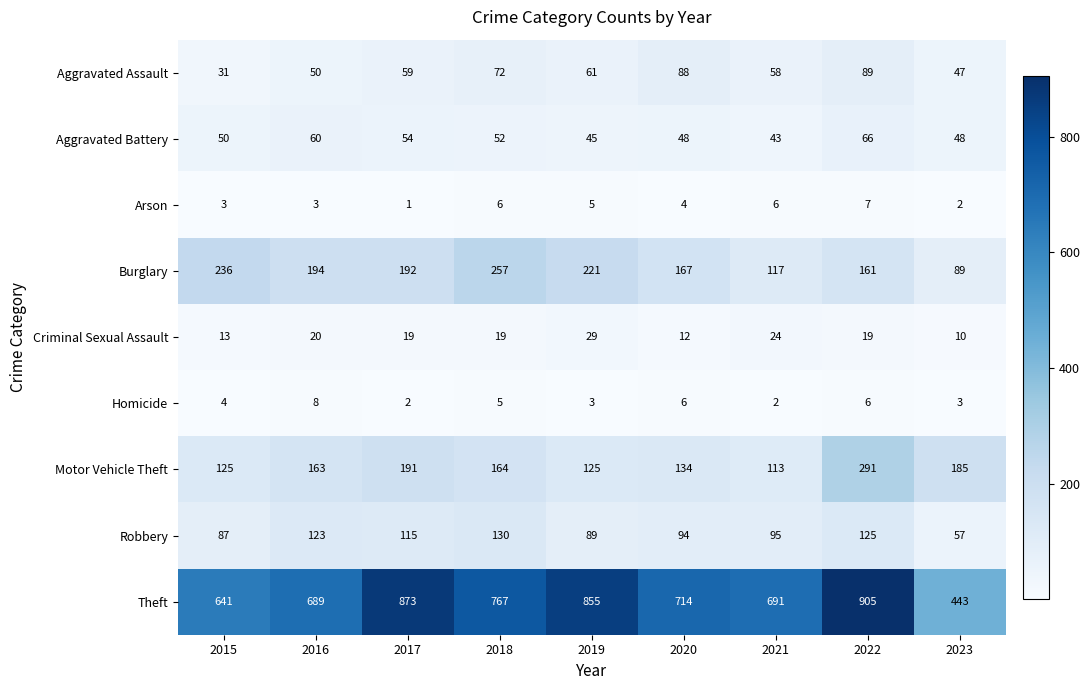

At which category is the sum across all series the highest?

2022